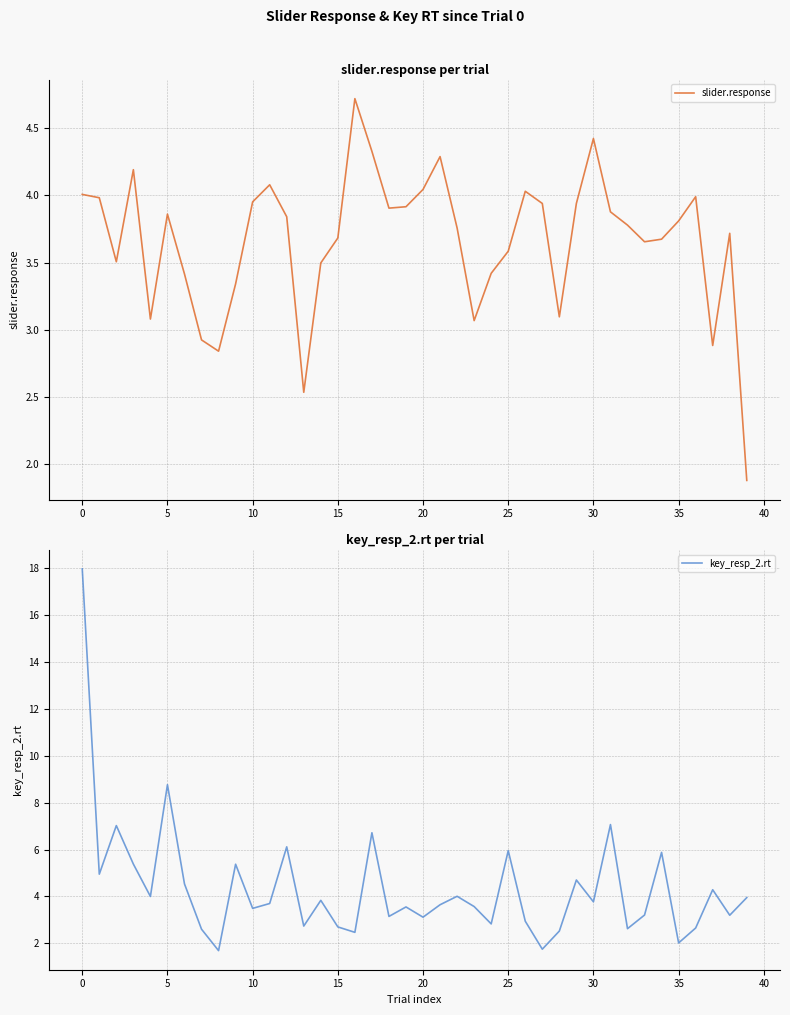

How many data points in key_resp_2.rt are above 3?

28